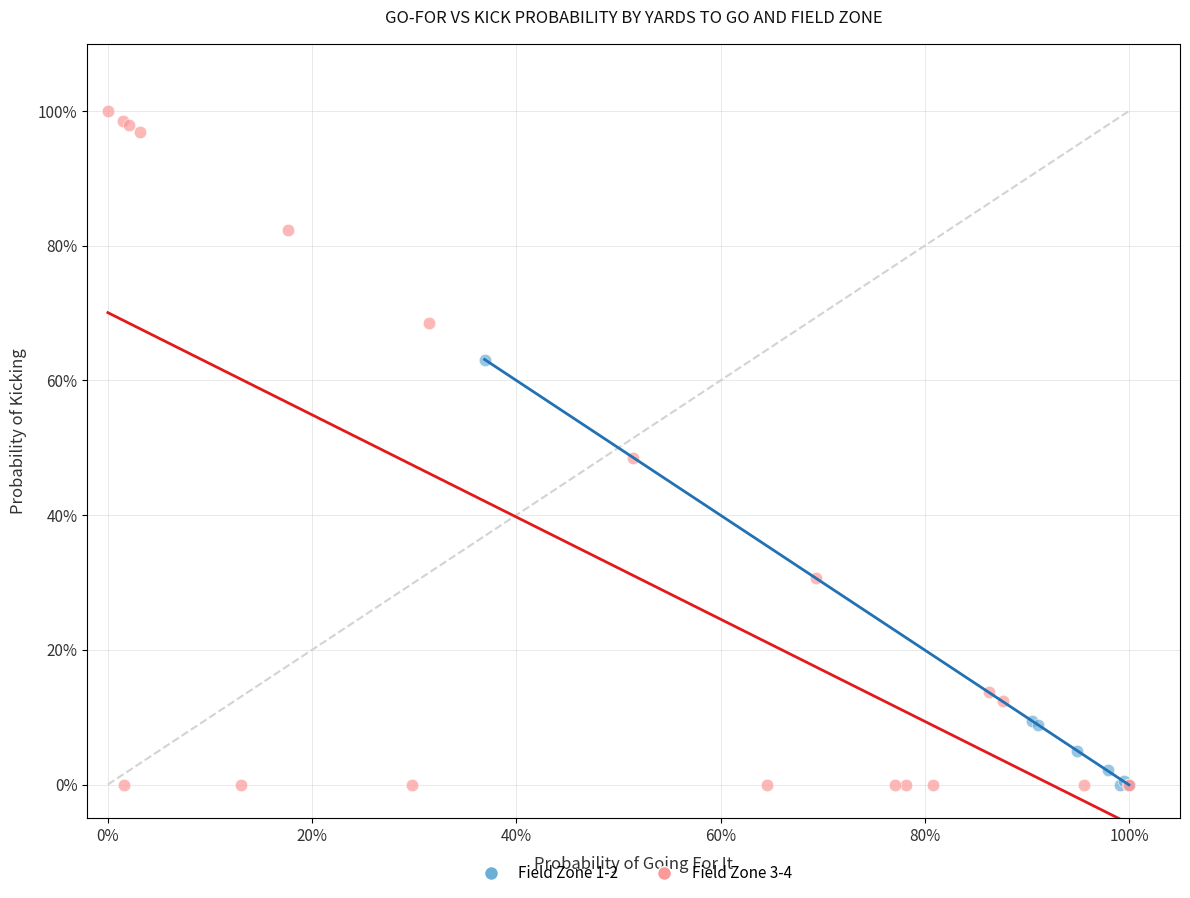

What are all the series names shown in the legend?

Field Zone 1-2, Field Zone 3-4